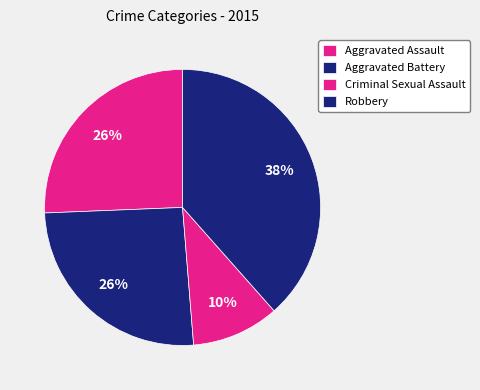

The Aggravated Battery slice represents 17% of the pie. True or false?

False